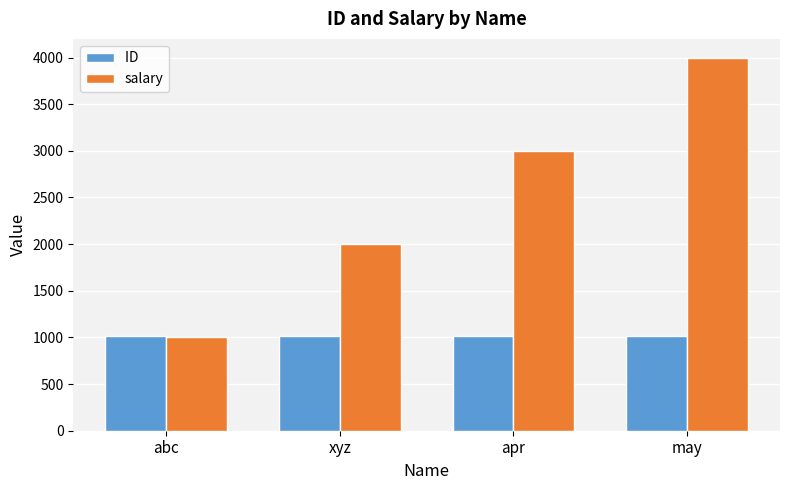

Which category has the highest value across all series?

may